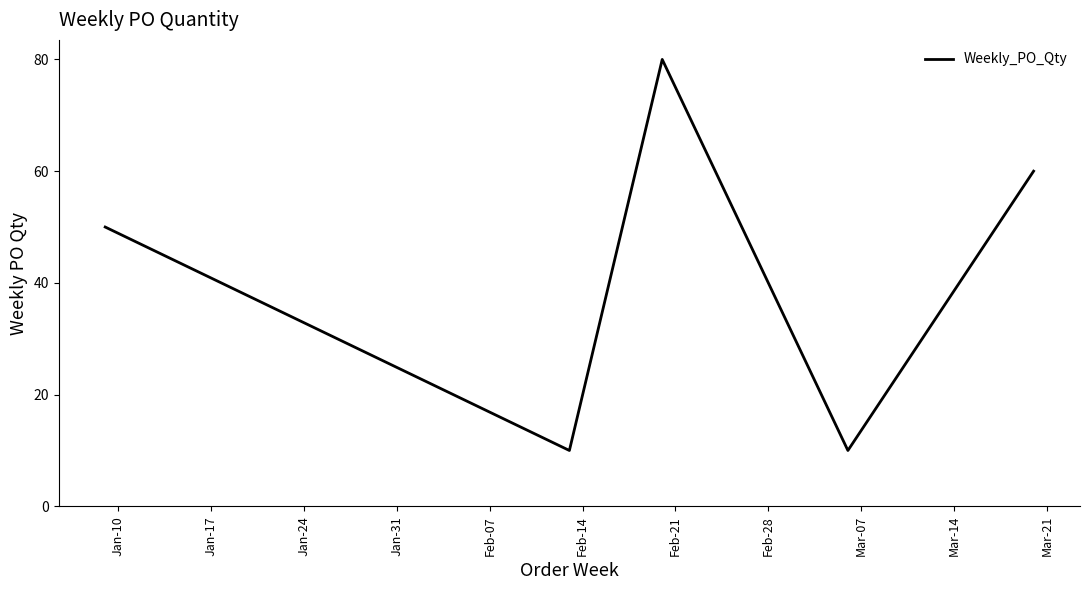

What is the maximum value shown in the chart?

80